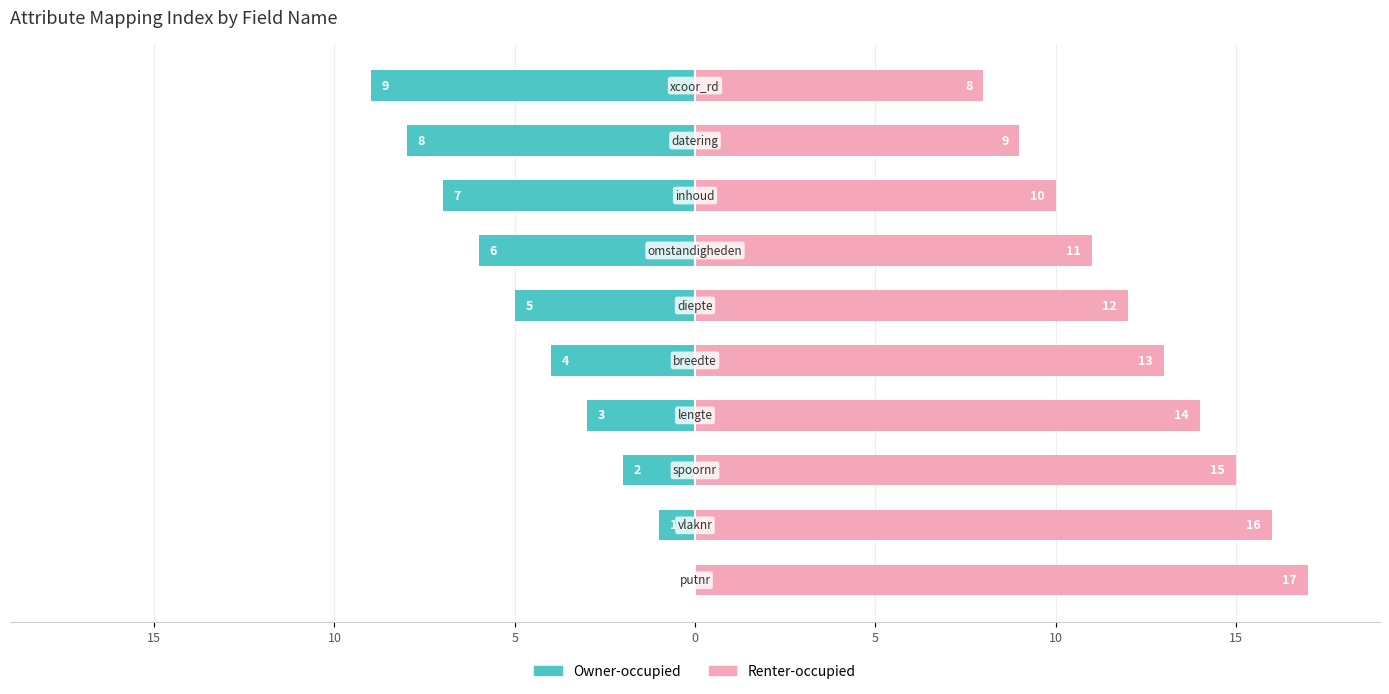

How many values in the Renter-occupied series are below 13?

5